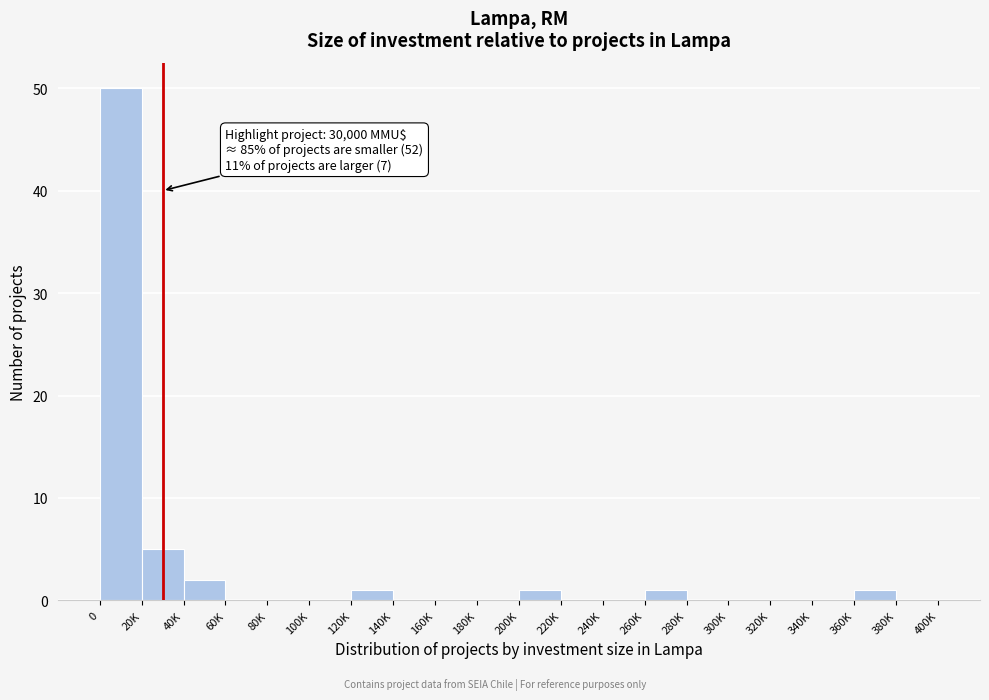

Reading left to right, list all the values displayed in this chart.

0=50	20K=5	40K=2	60K=0	80K=0	100K=0	120K=1	140K=0	160K=0	180K=0	200K=1	220K=0	240K=0	260K=1	280K=0	300K=0	320K=0	340K=0	360K=1	380K=0